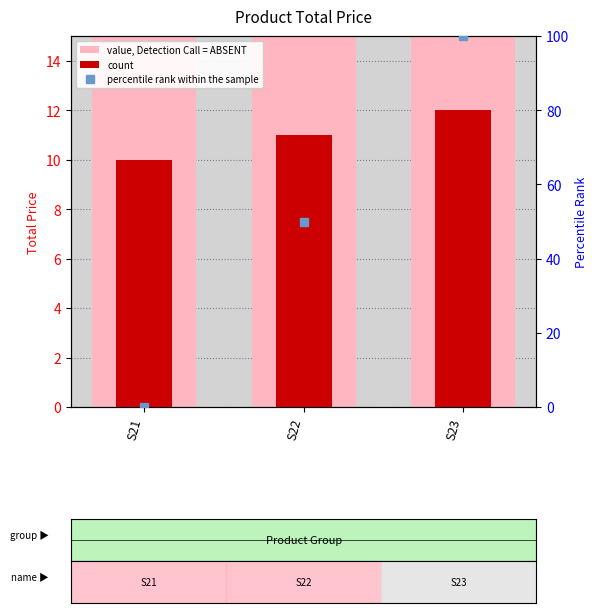

Between S21 and S23, which series saw the biggest shift?

percentile rank within the sample